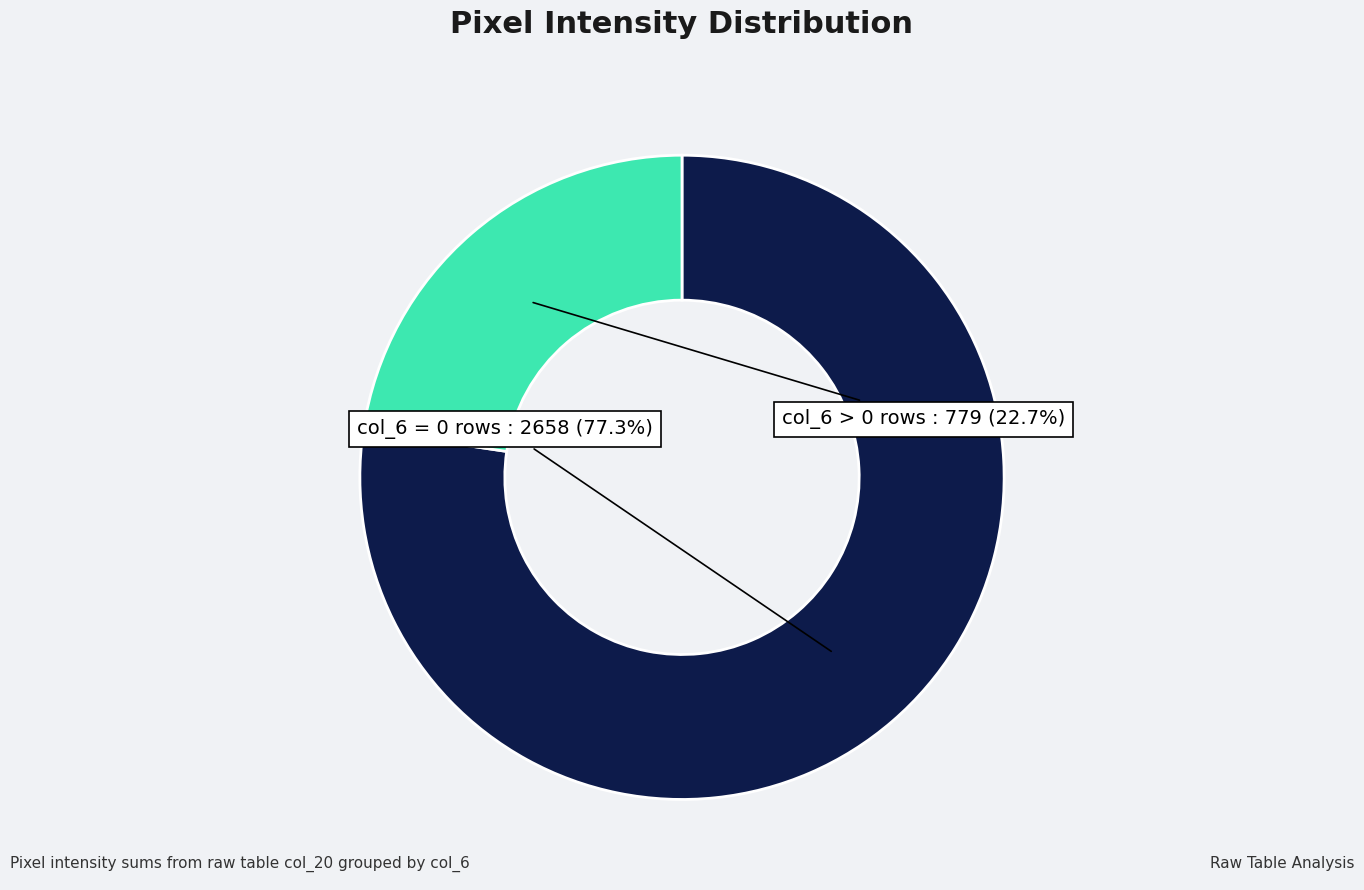

Does any single category account for the majority?

Yes